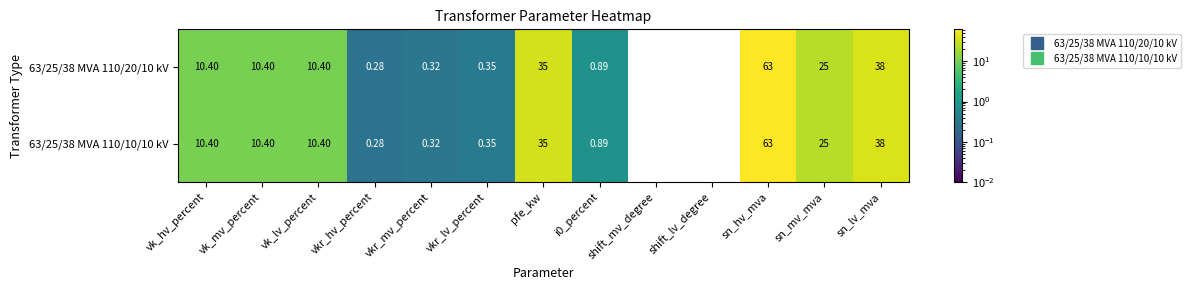

At which category is the sum across all series the highest?

sn_hv_mva